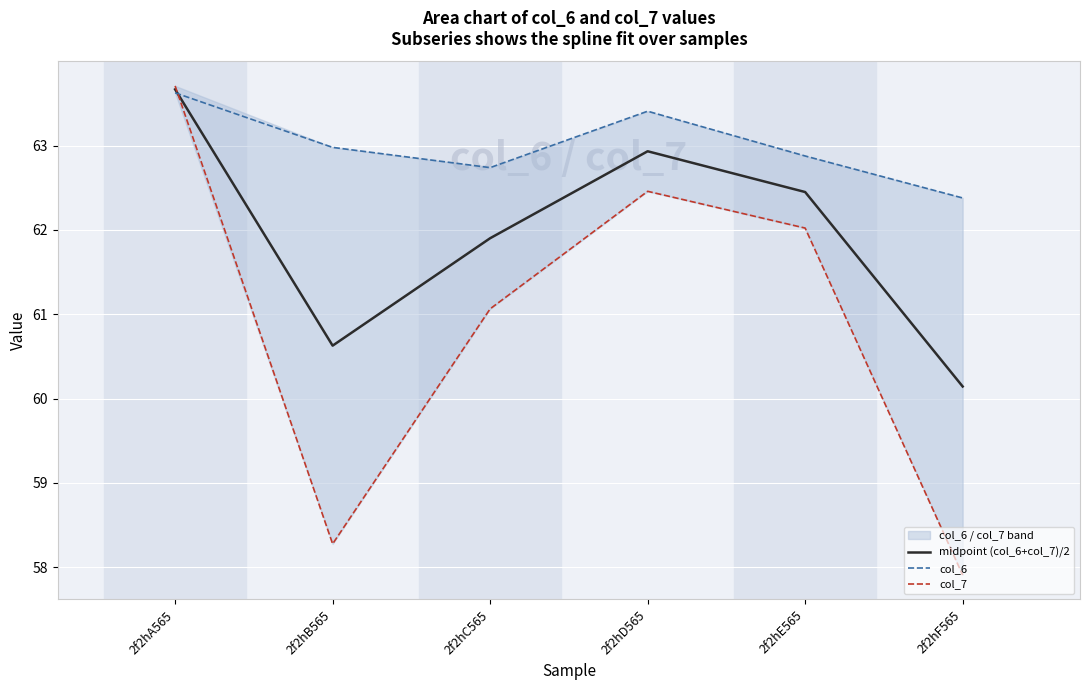

What is the average value of the col_6 series?

63.0